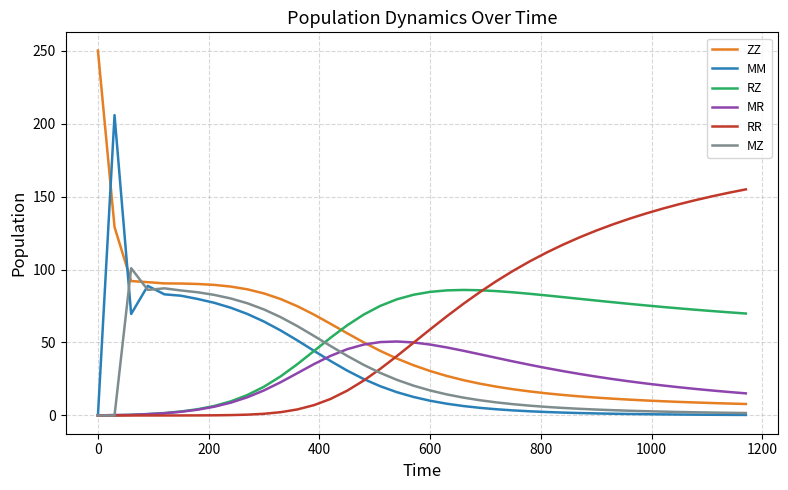

Which series has the largest range (max minus min)?

ZZ